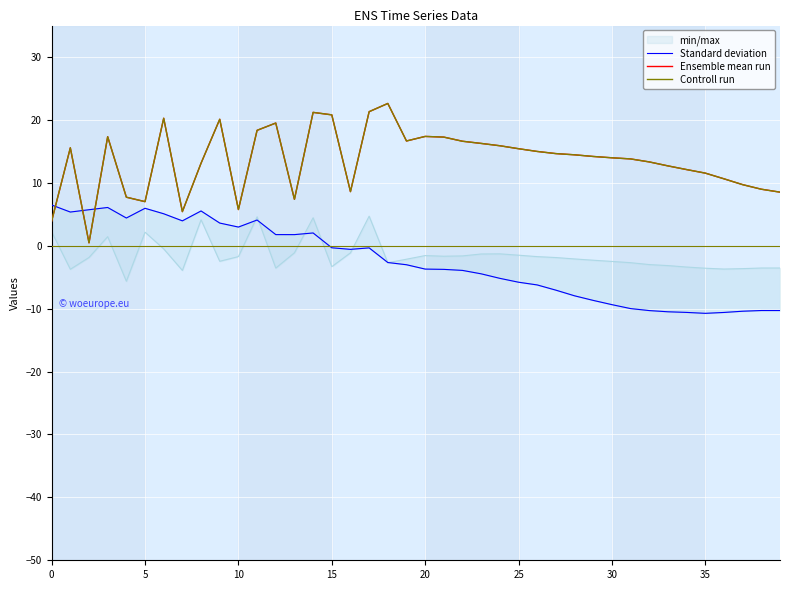

Which series ends up on top after the final intersection of Controll run and Standard deviation?

Controll run